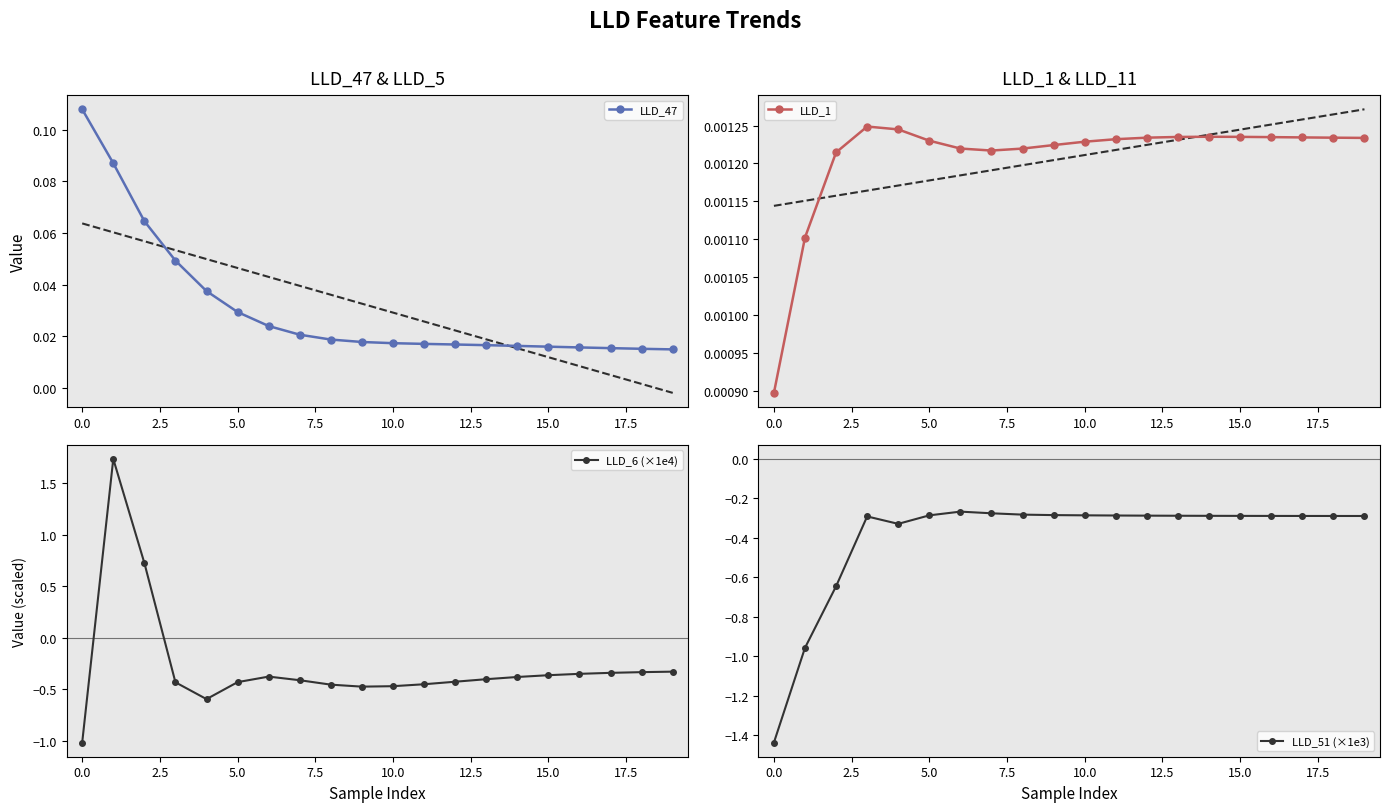

Is the value of LLD_51 (×1e3) at 15.0 greater than the value of LLD_6 (×1e4) at 17?

Yes